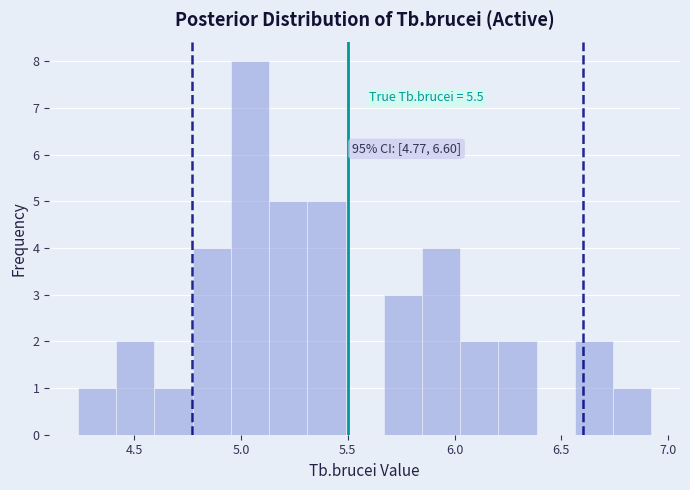

Read against the x-axis, roughly where is the centre of the tallest bar?

5.05